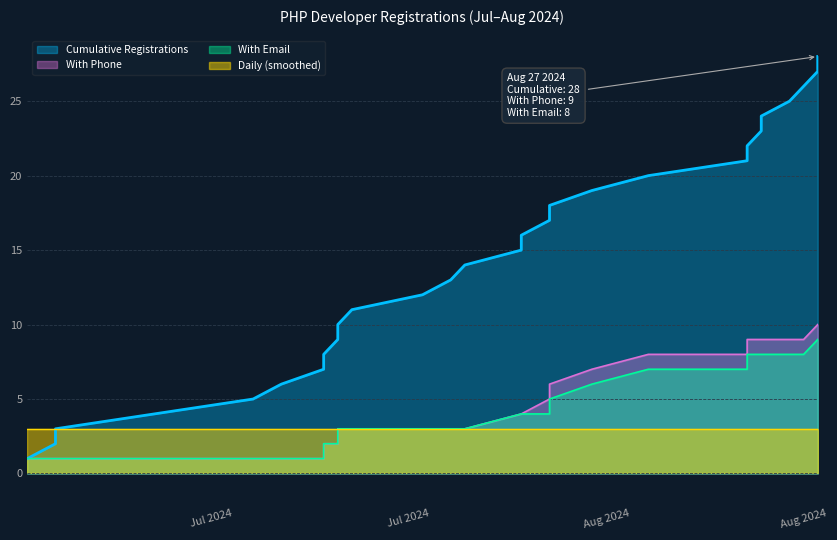

At 5, list the series in order from smallest to largest.

With Phone, With Email, Daily Count (smoothed), Cumulative Registrations